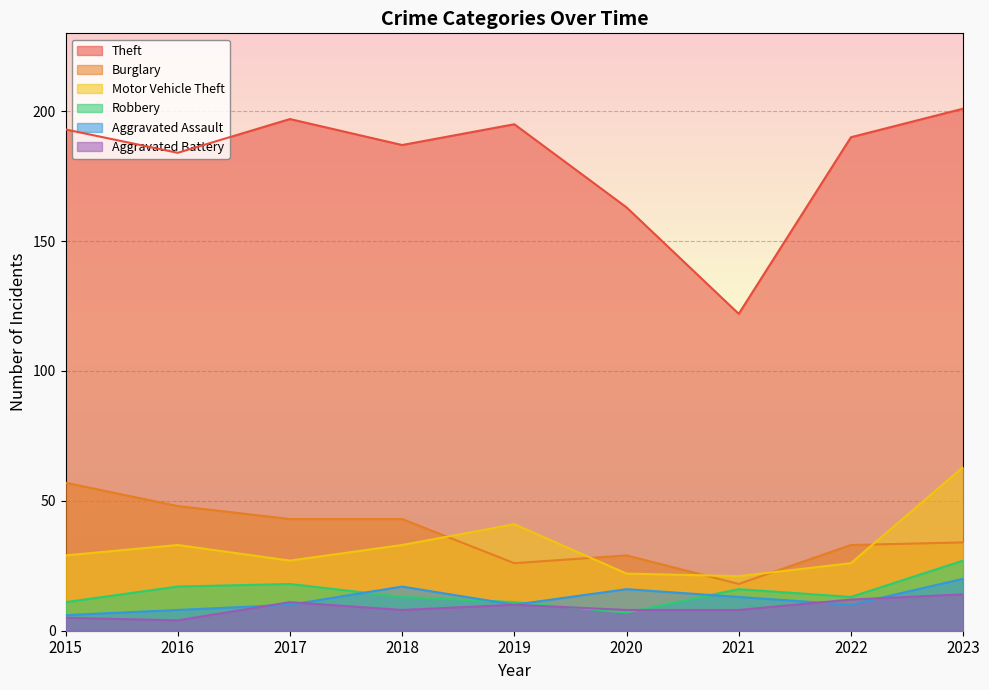

What is the spread (max minus min) of values at 2023?

187